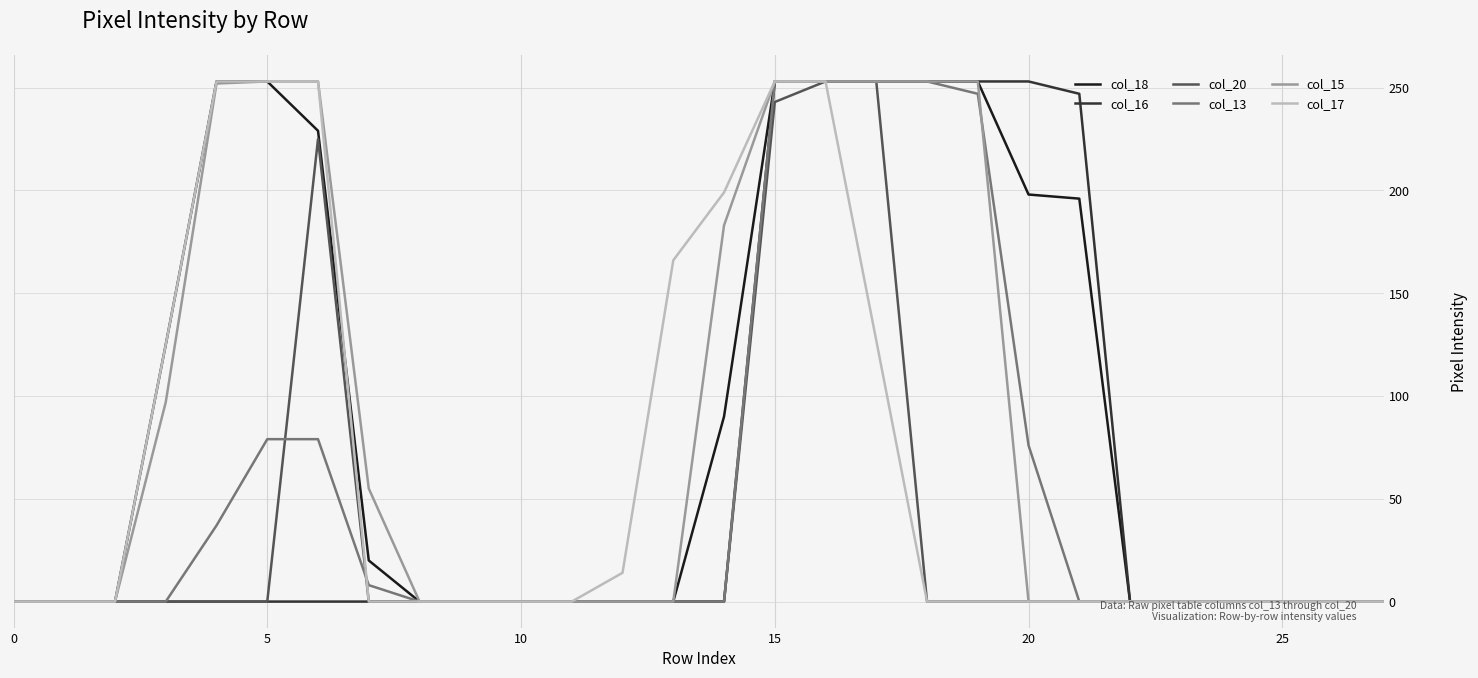

What is the greatest value displayed?

253